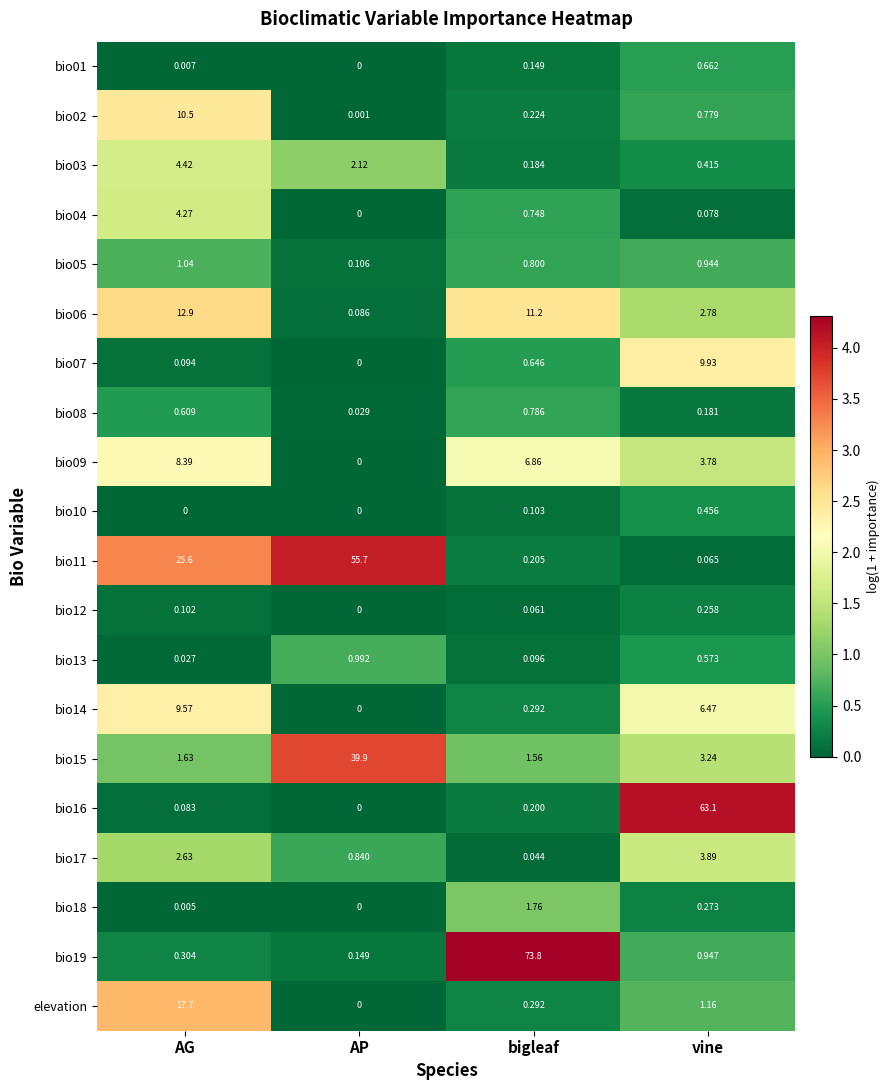

At which label is bio12 closest to 0?

AP